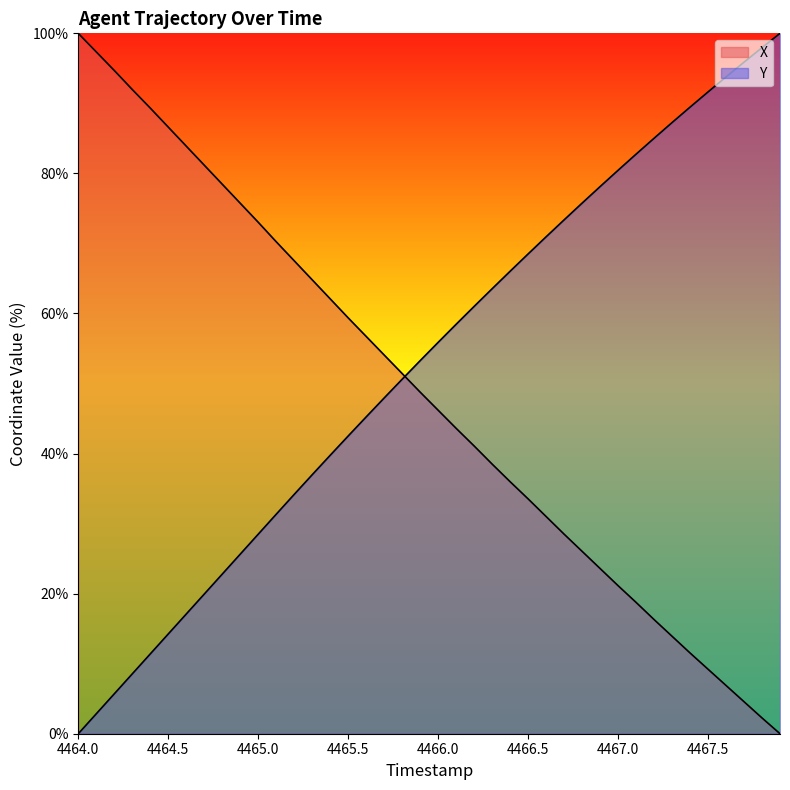

What is the maximum value shown in the chart?

100.0